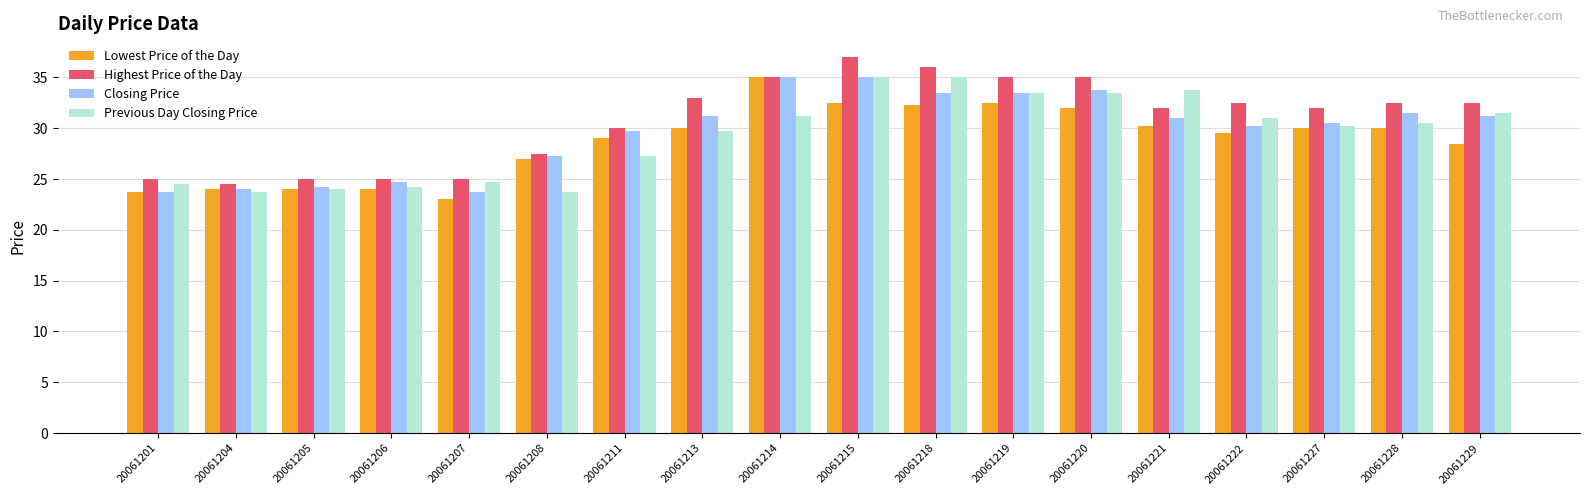

Is the value of Lowest Price of the Day at 20061229 greater than the value of Closing Price at 20061222?

No